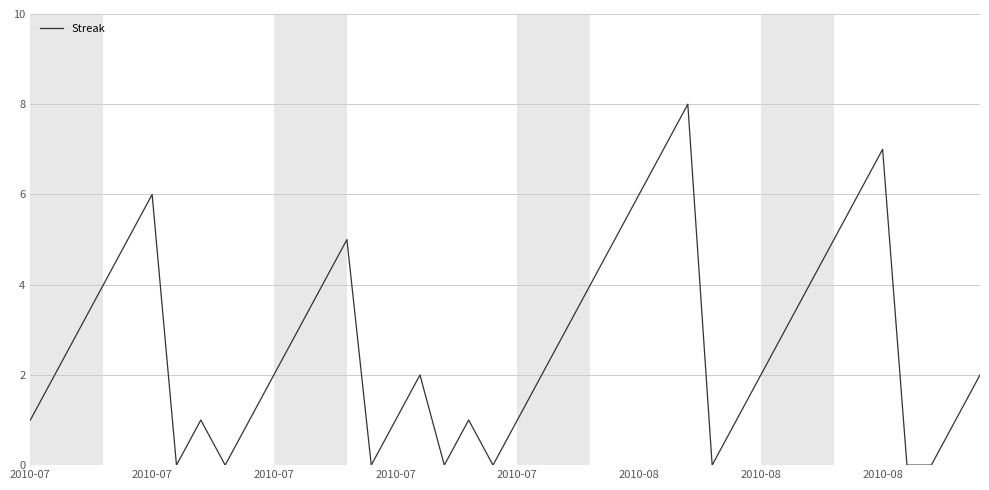

What is the sum of all values?

108